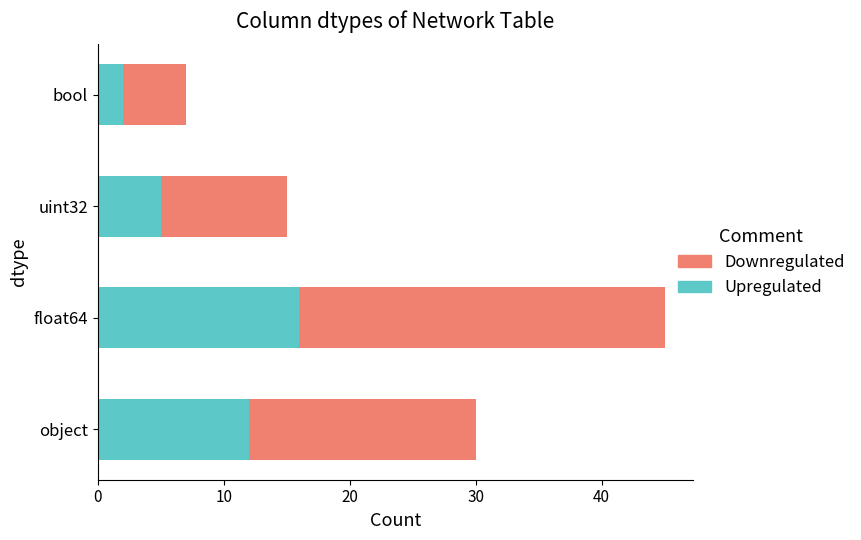

Rank the categories by Upregulated value from lowest to highest.

bool, uint32, object, float64